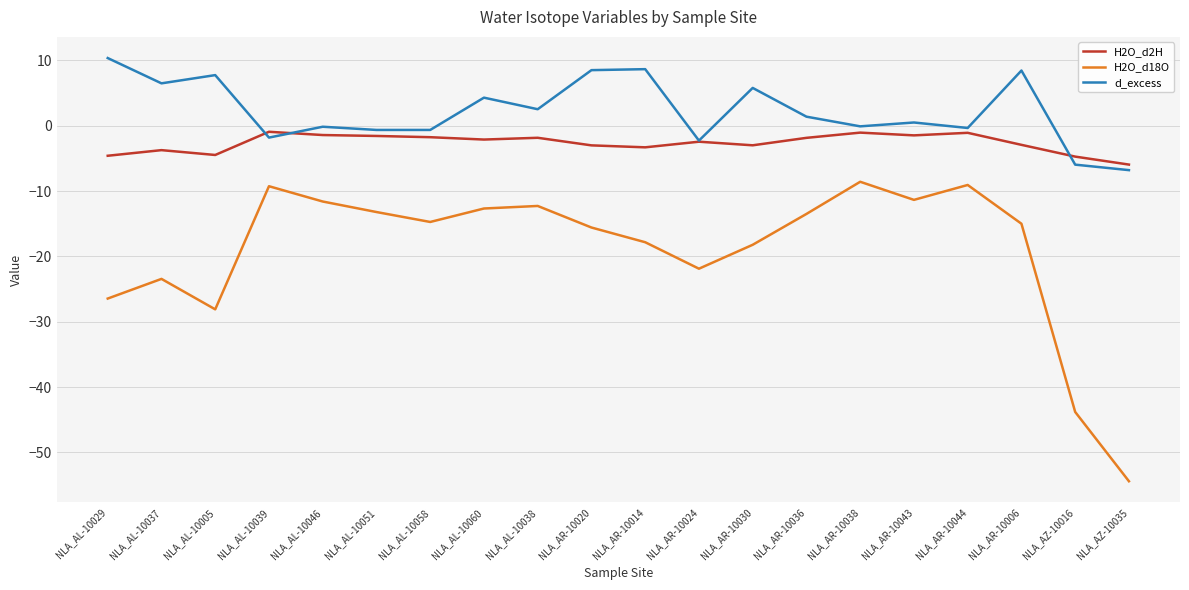

What is the sum of the H2O_d2H values at NLA_AZ-10016 and NLA_AR-10020?

-7.7